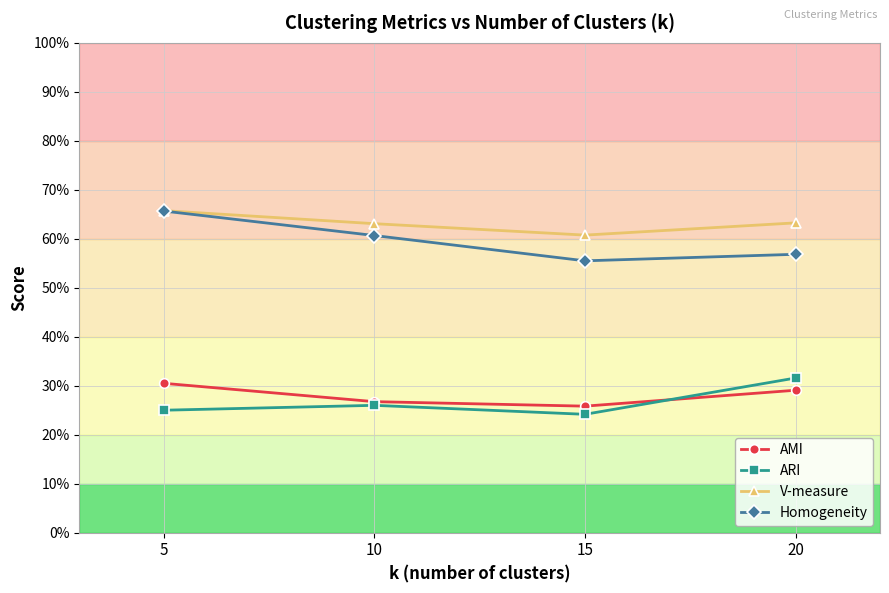

At which category is the sum across all series the highest?

5